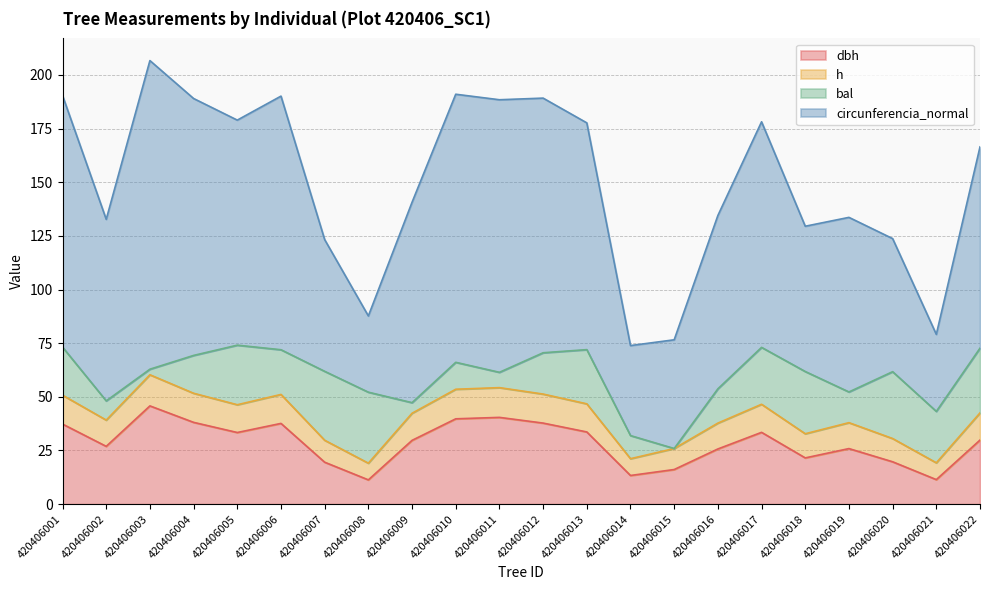

Is the value of dbh at 420406011 greater than the value of circunferencia_normal at 420406005?

No